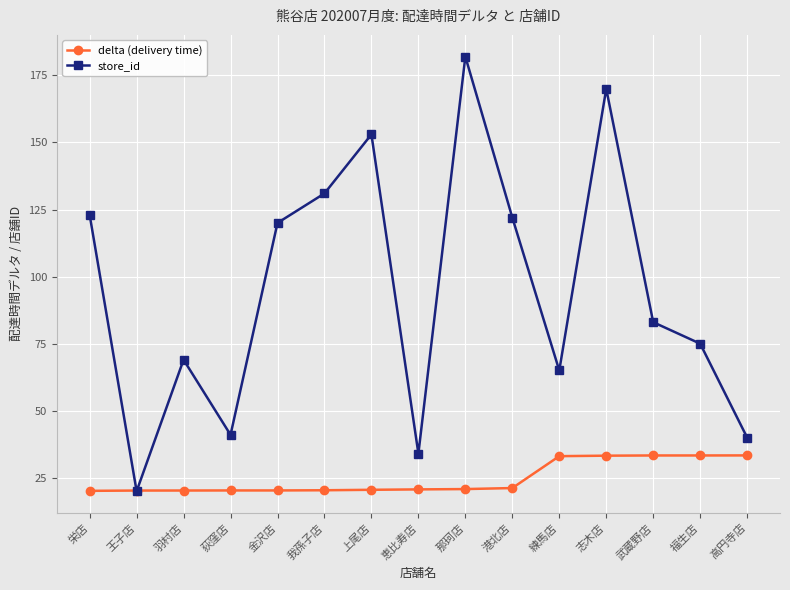

How many lines are shown in the chart?

2